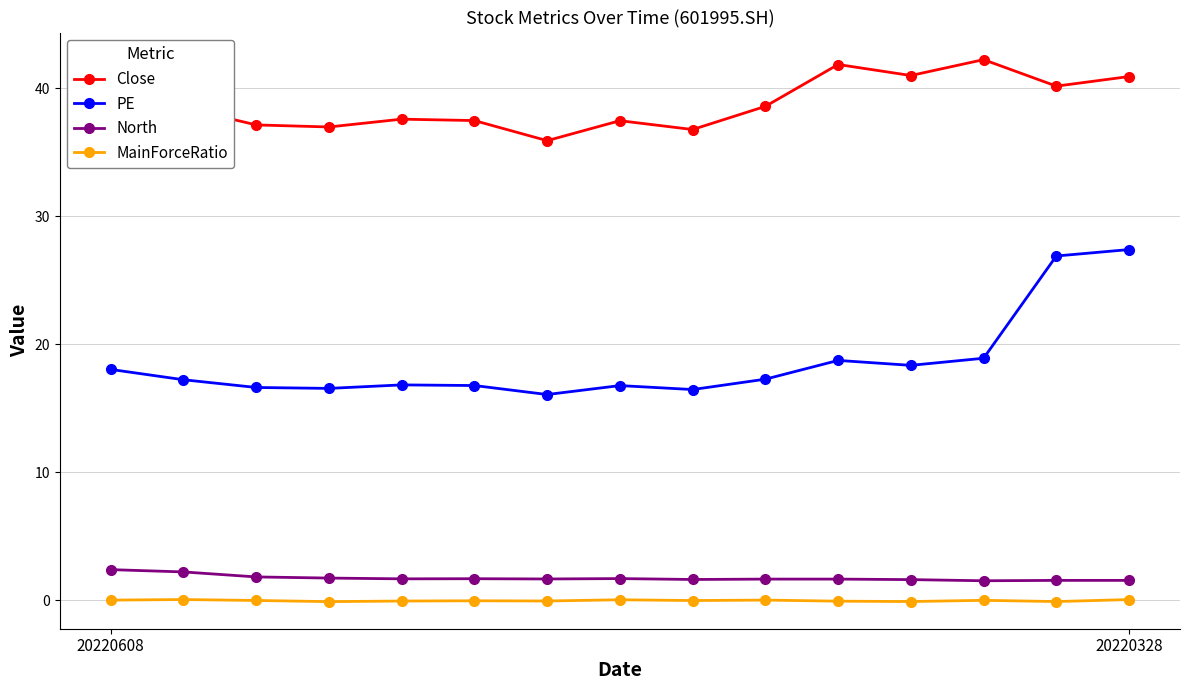

At how many categories does at least one series exceed 28?

15